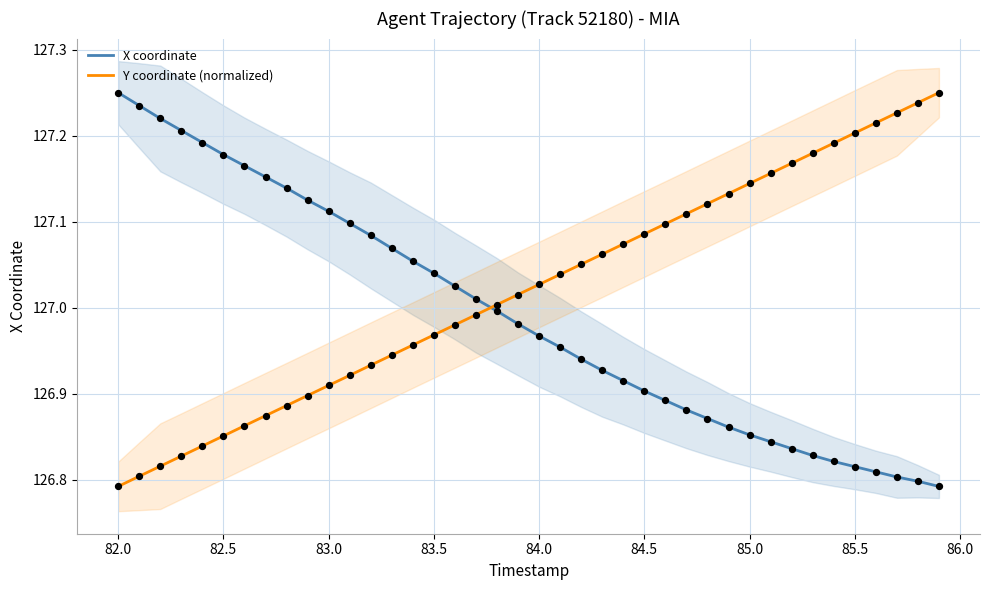

Which series contains the lowest Y value?

X coordinate